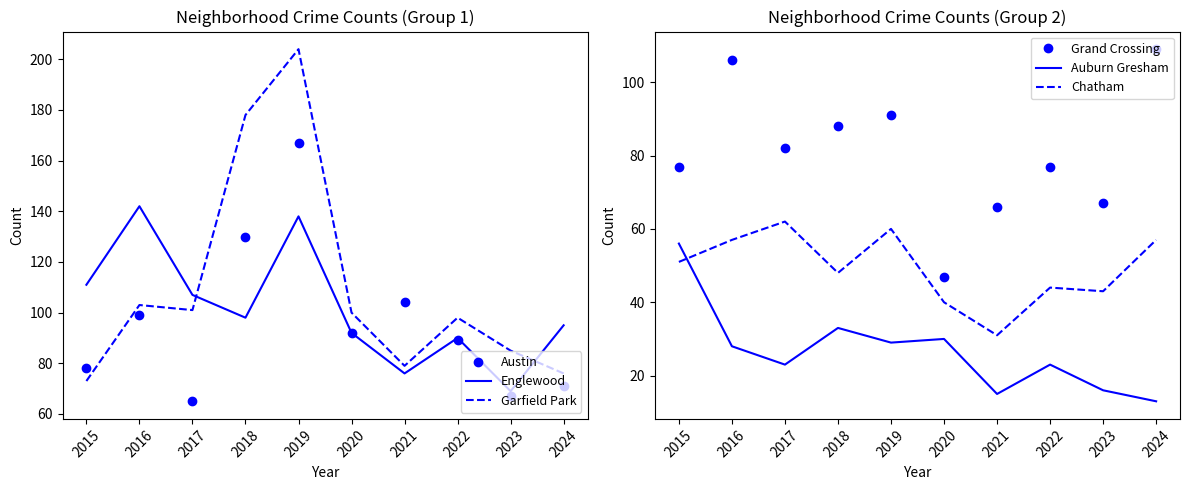

Reading left to right, what are all the values shown in this chart?

Austin: 2015=78	2016=99	2017=65	2018=130	2019=167	2020=92	2021=104	2022=89	2023=67	2024=71
Englewood: 2015=111	2016=142	2017=107	2018=98	2019=138	2020=92	2021=76	2022=90	2023=69	2024=95
Garfield Park: 2015=73	2016=103	2017=101	2018=178	2019=204	2020=100	2021=79	2022=98	2023=85	2024=76
Grand Crossing: 2015=77	2016=106	2017=82	2018=88	2019=91	2020=47	2021=66	2022=77	2023=67	2024=109
Auburn Gresham: 2015=56	2016=28	2017=23	2018=33	2019=29	2020=30	2021=15	2022=23	2023=16	2024=13
Chatham: 2015=51	2016=57	2017=62	2018=48	2019=60	2020=40	2021=31	2022=44	2023=43	2024=57